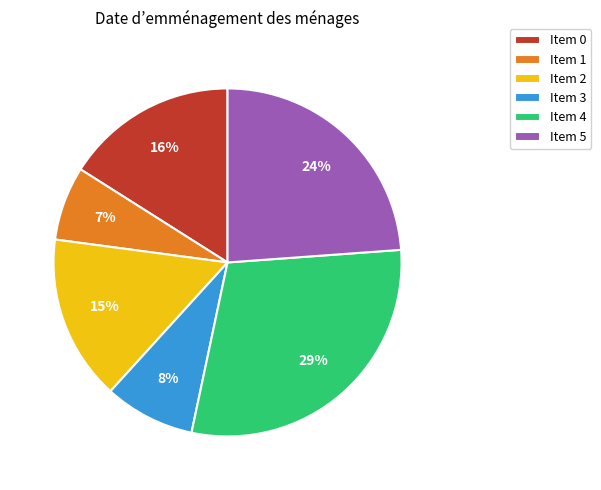

Which slice is the largest?

Item 4